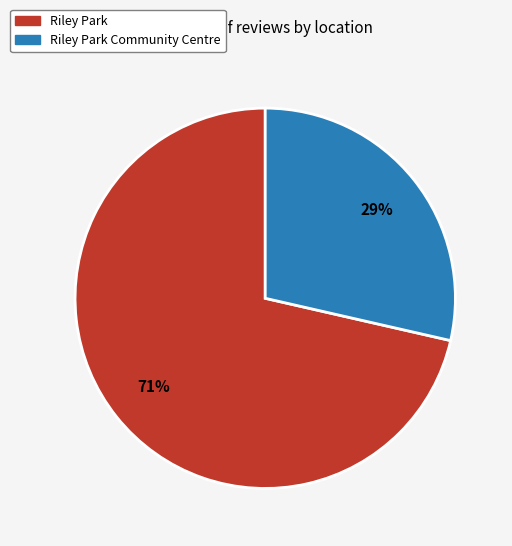

To the nearest percent, what portion does Riley Park Community Centre represent?

29%